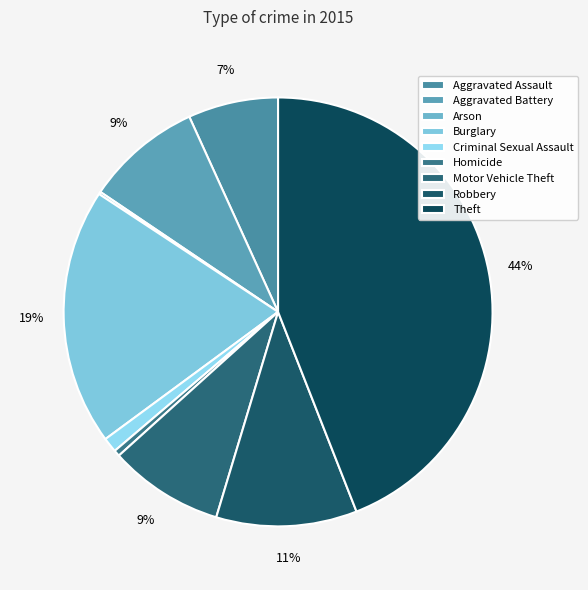

Is the sum of Burglary and Homicide greater than half?

No